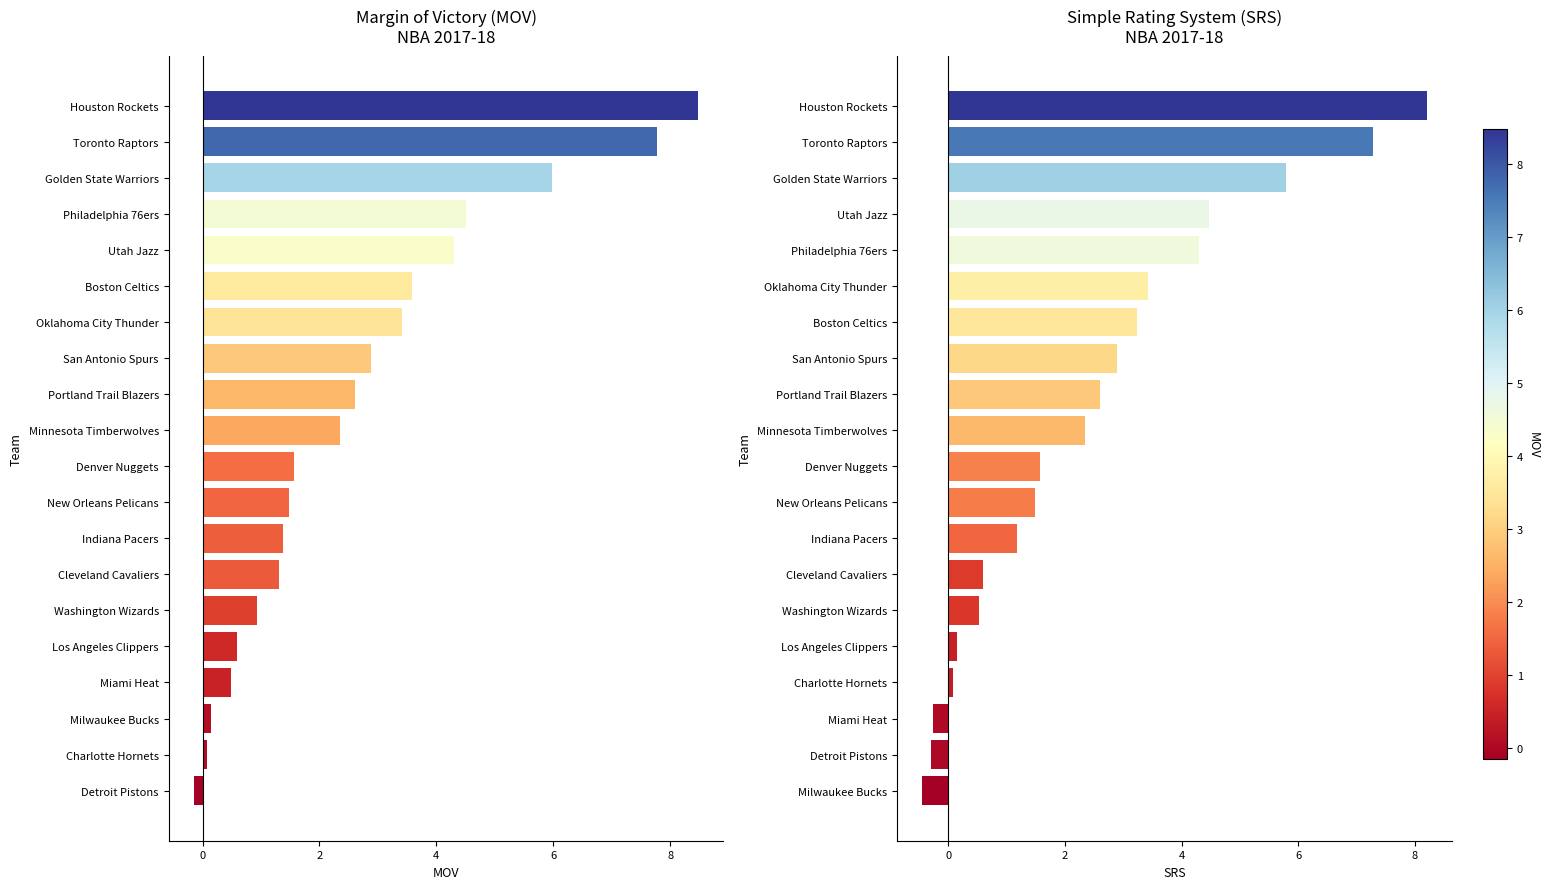

What is the difference between the highest and lowest values at Houston Rockets?

0.3